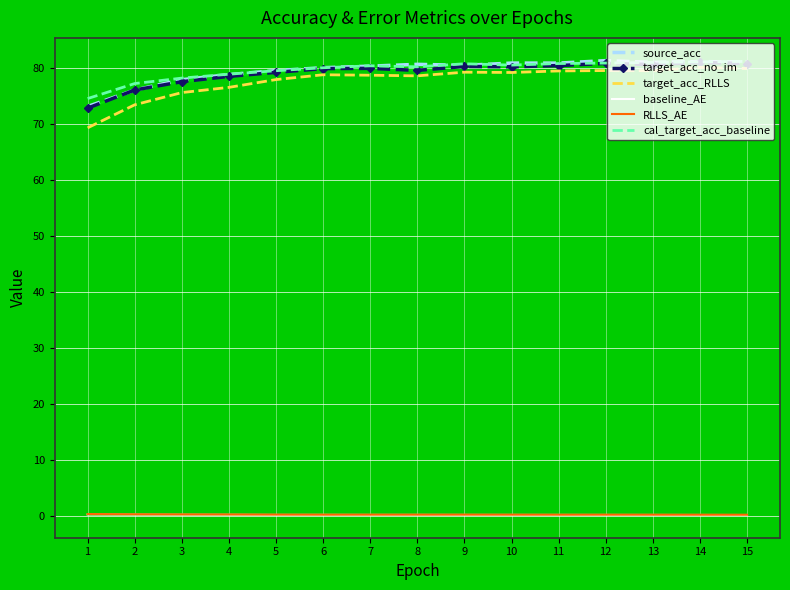

Is it true that target_acc_RLLS equals 140.6 at 6?

False